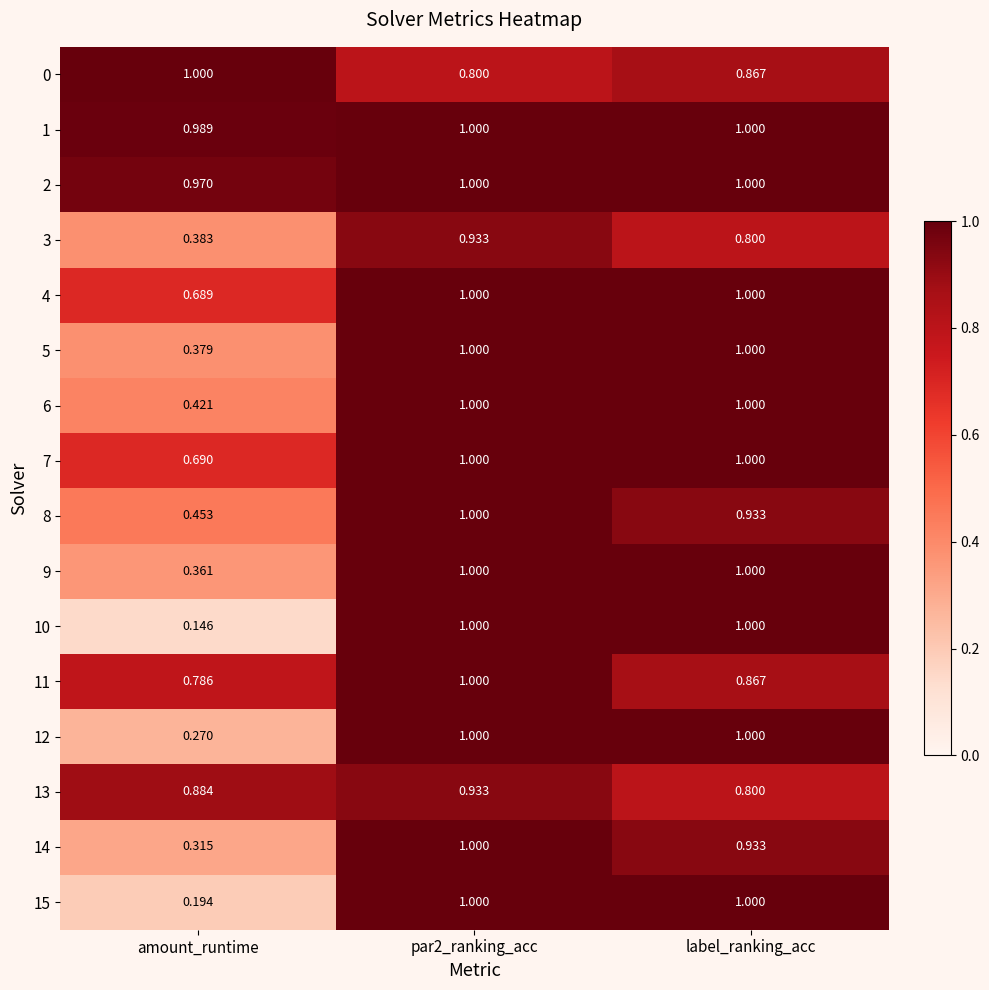

Count the number of data series in this chart.

16